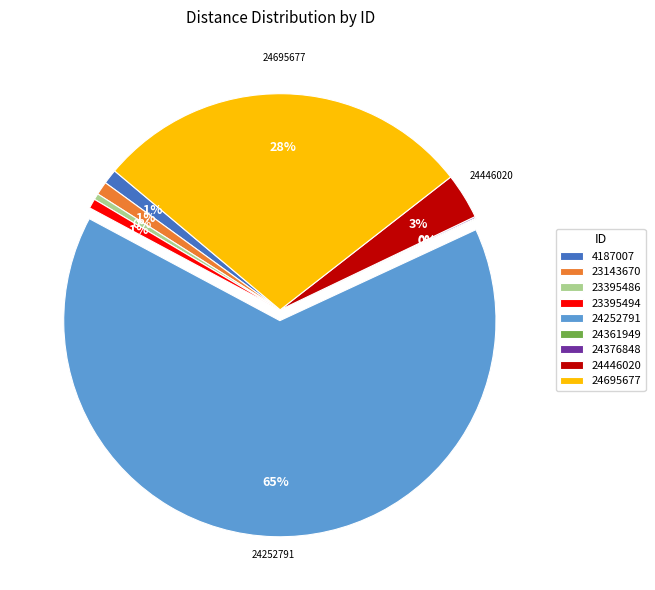

Is the sum of 23395494 and 24446020 greater than half?

No